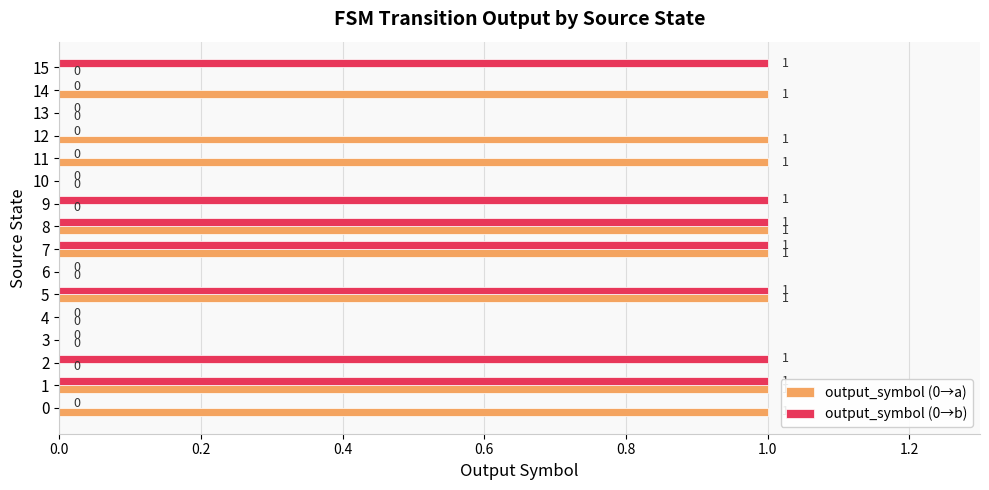

Which series has the largest total across all categories?

output_symbol (0→a)